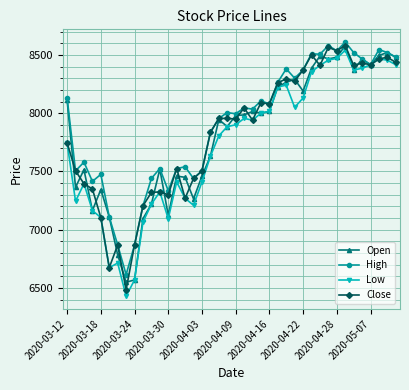

How many series are shown in this chart?

4